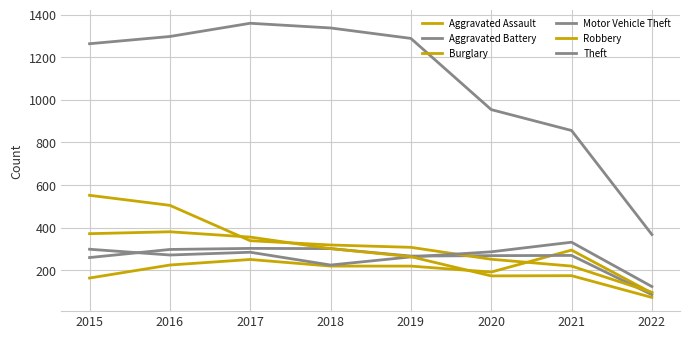

What is the value of the Burglary point at the 2nd from the left?

505